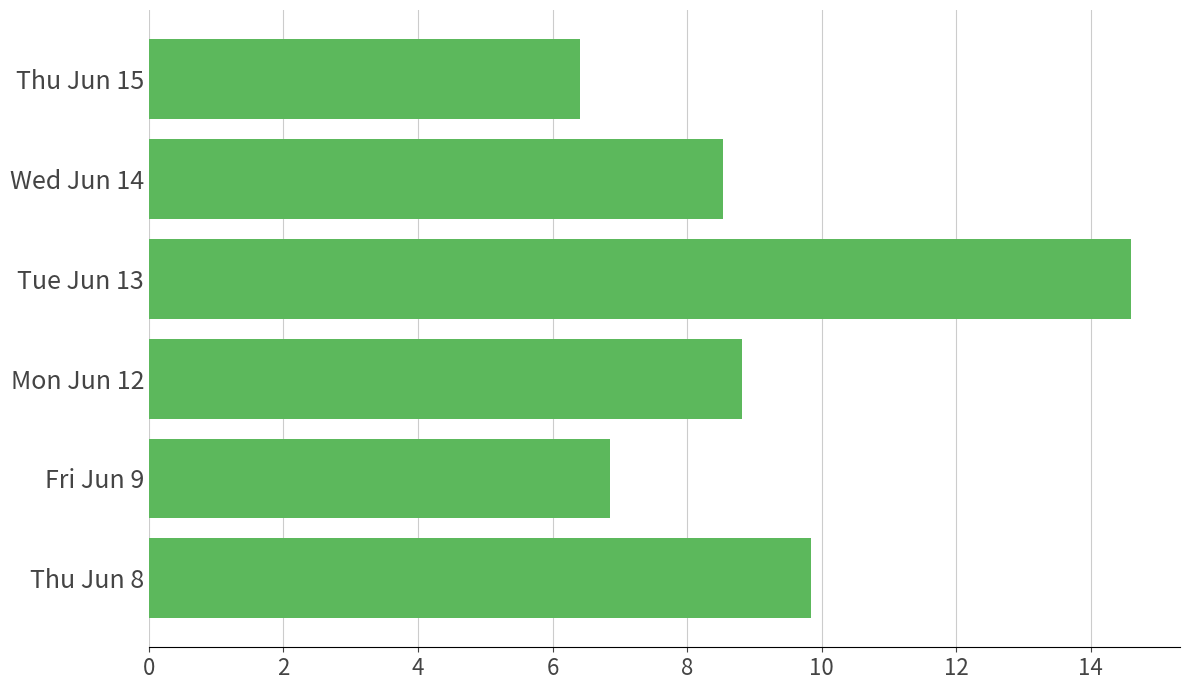

What is the ratio of the value at Thu Jun 15 to the value at Mon Jun 12?

0.7